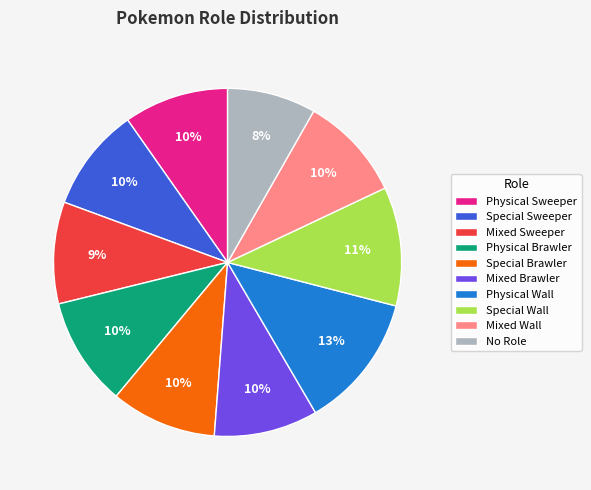

To the nearest percent, what percentage of the pie is Special Brawler?

10%